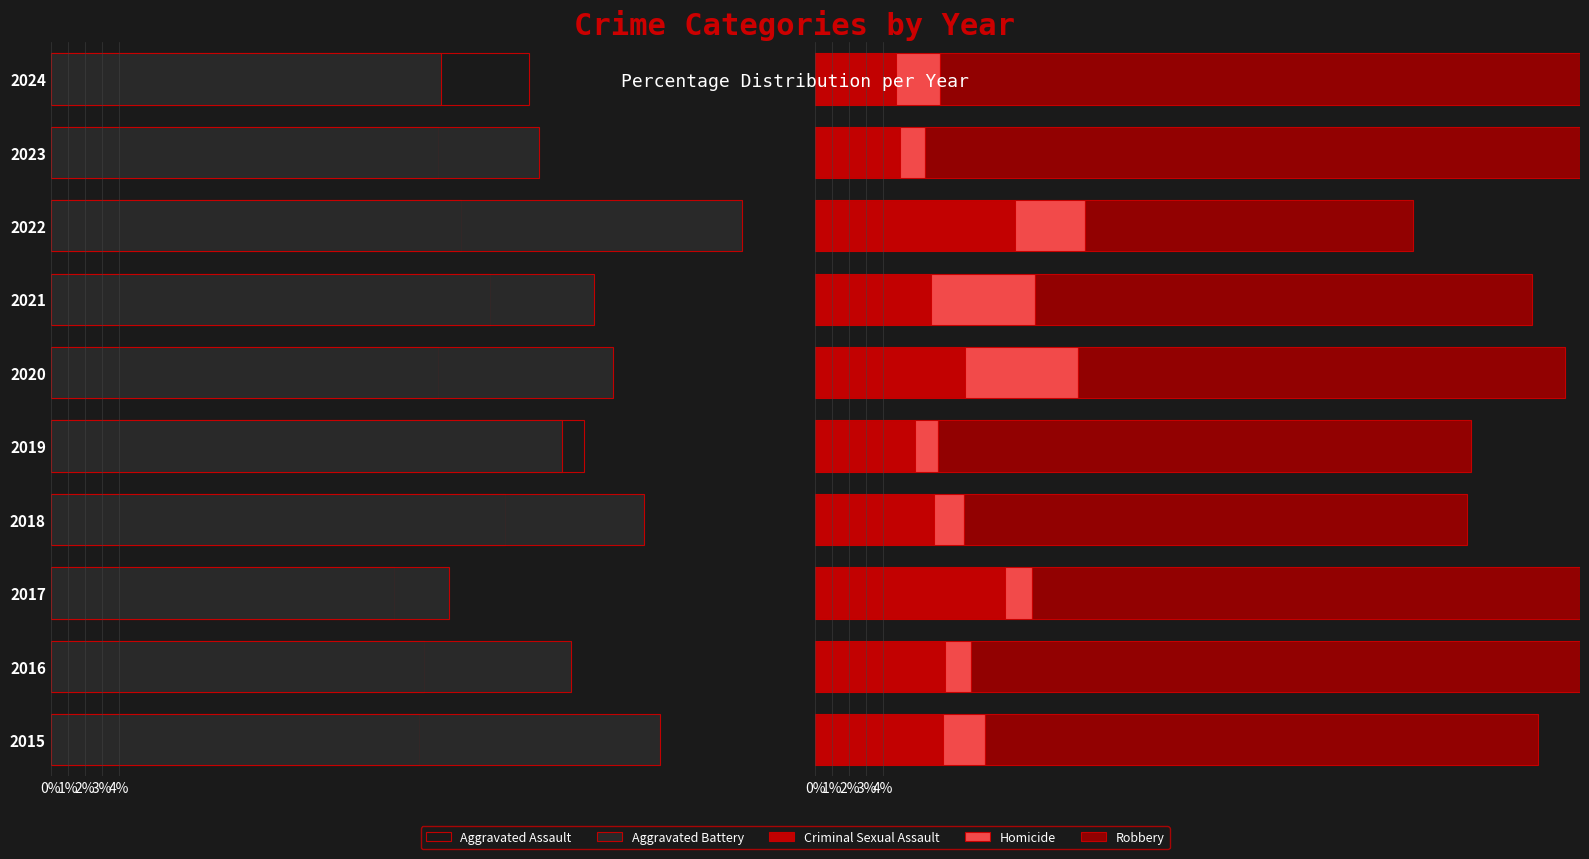

Is it true that Criminal Sexual Assault equals 4.7 at 2021?

False